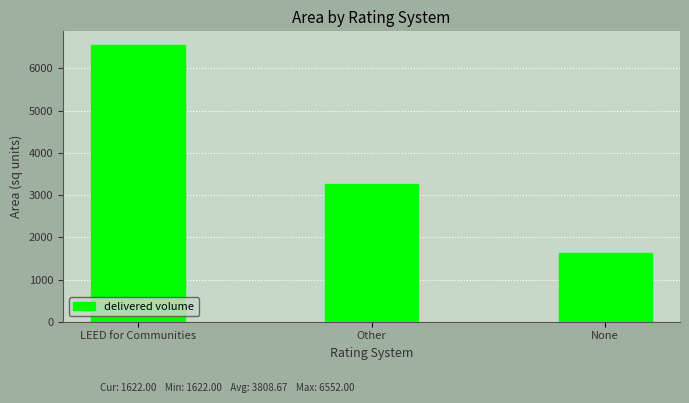

How many data points does each series have?

3